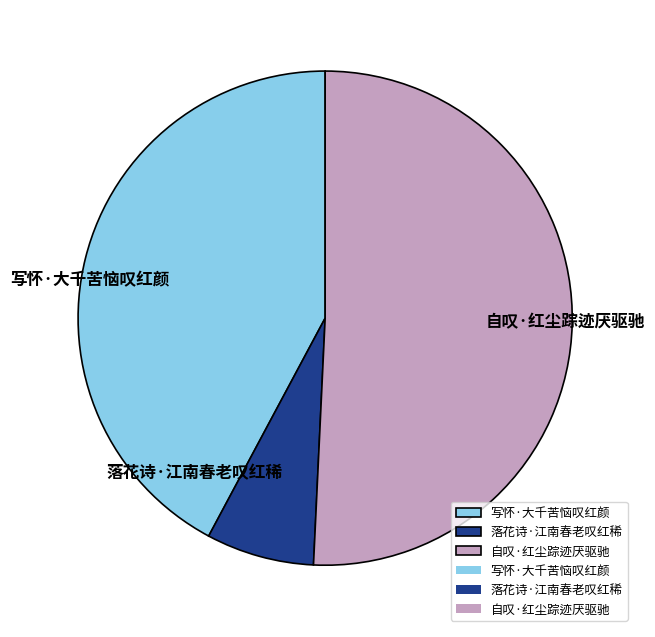

How many slices are in this pie chart?

3